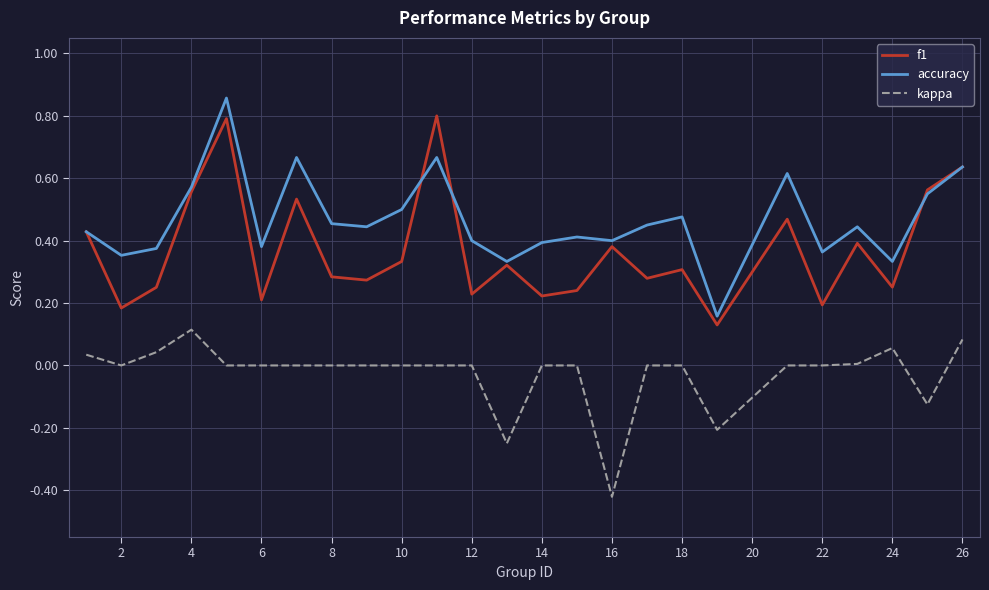

List the series in order of their overall mean, highest first.

accuracy, f1, kappa